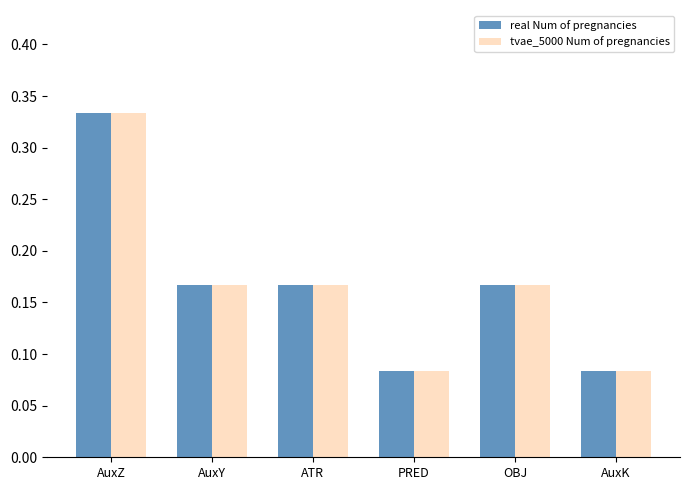

Is the value of tvae_5000 Num of pregnancies at ATR greater than the value of real Num of pregnancies at AuxZ?

No